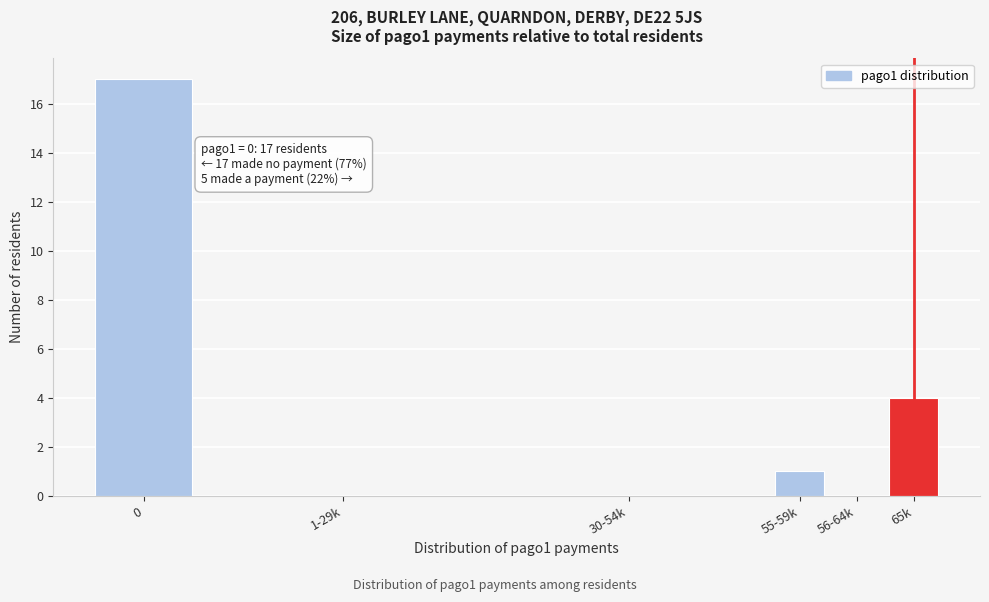

Reading left to right, extract all data points from this chart.

0=17	1-29k=0	30-54k=0	55-59k=1	56-64k=0	65k=4